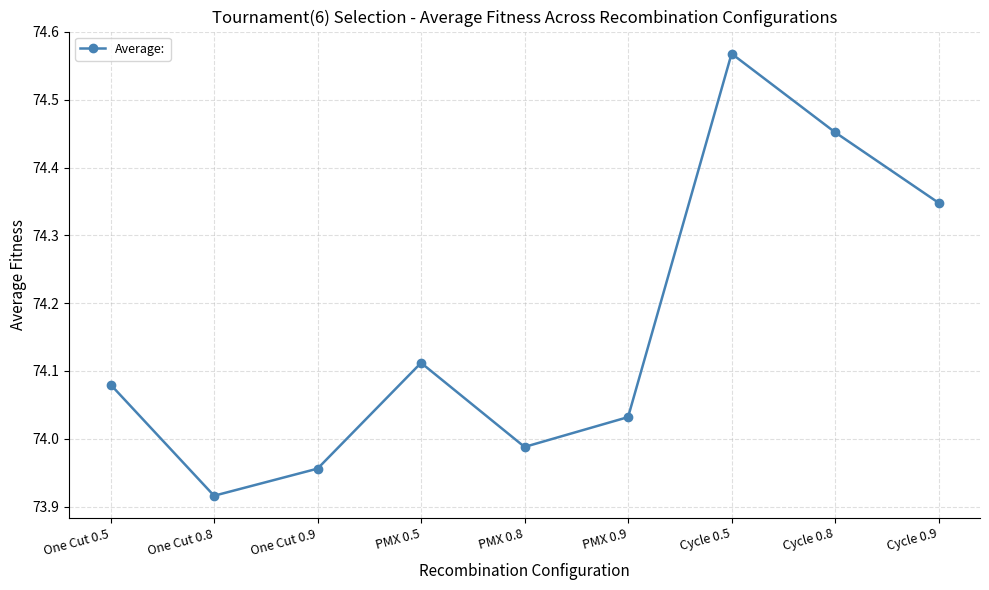

What is the label of the 8th point from the right?

One Cut 0.8